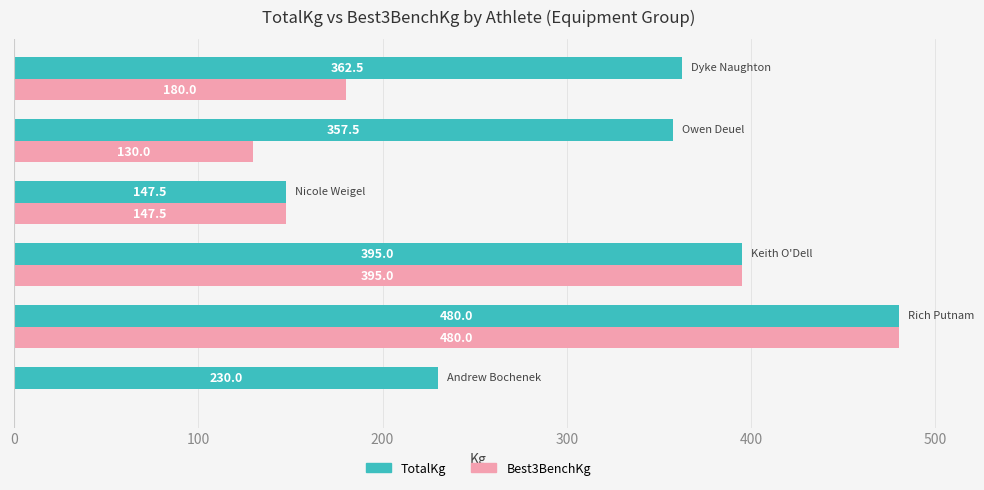

What are all the series names shown in the legend?

TotalKg, Best3BenchKg